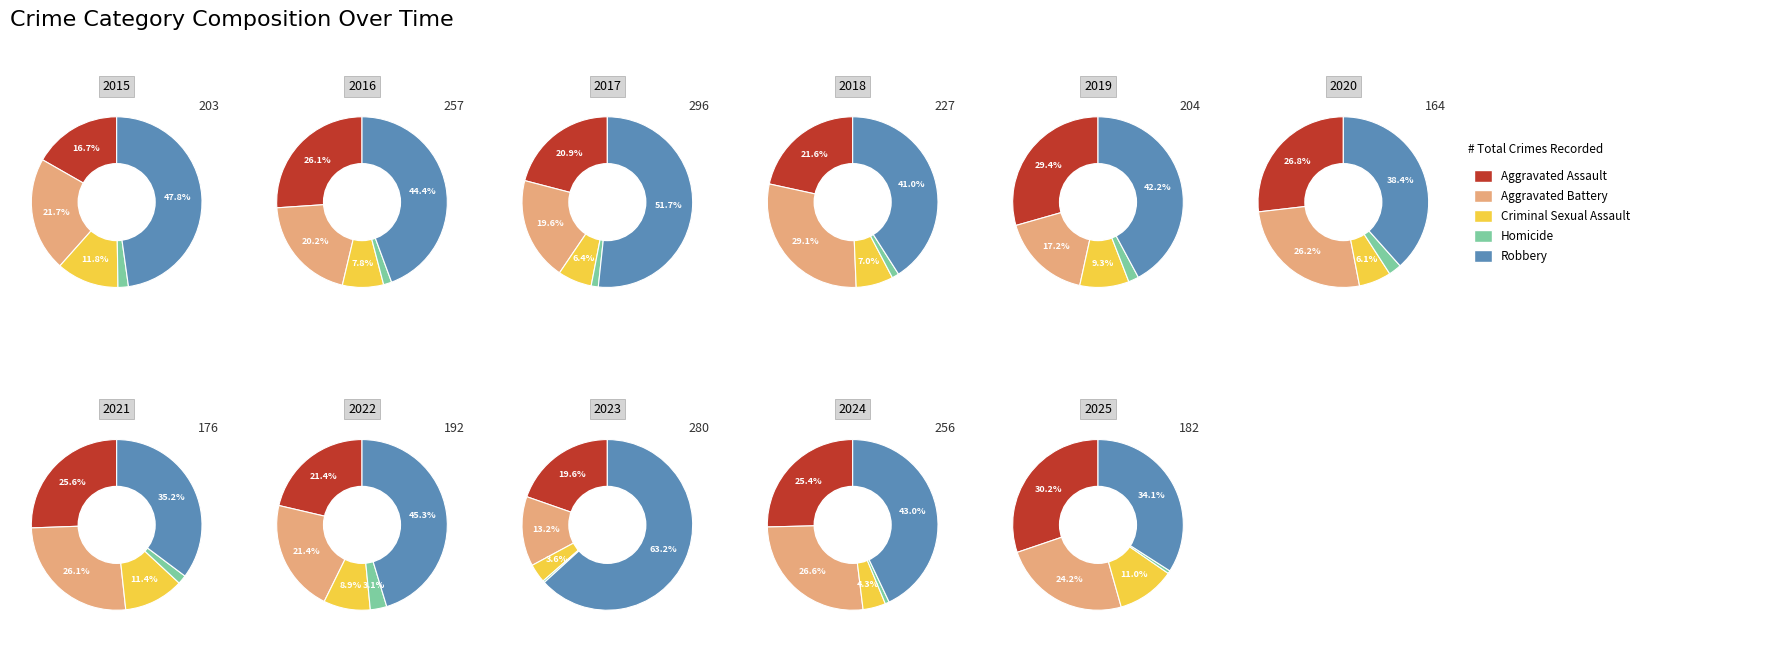

Is it true that 7 is 17% of the pie?

True